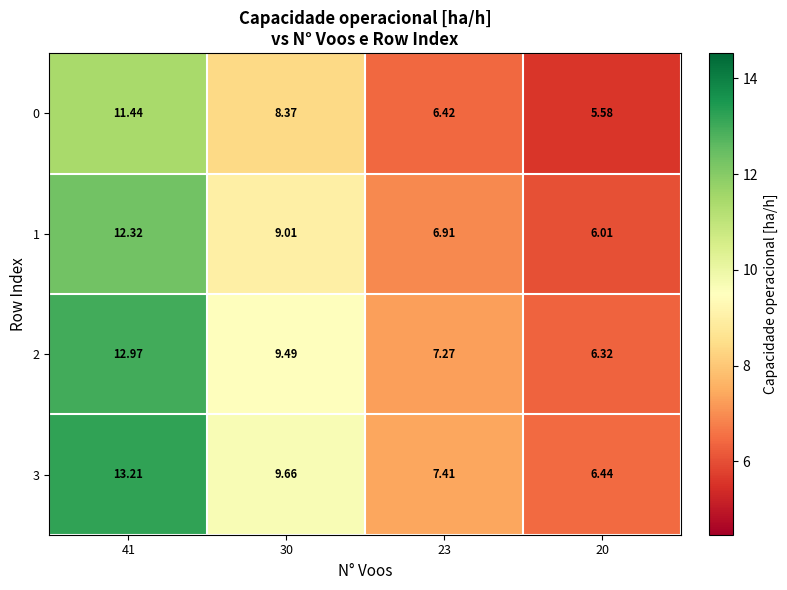

What is the difference between the highest and lowest values at 41?

1.8